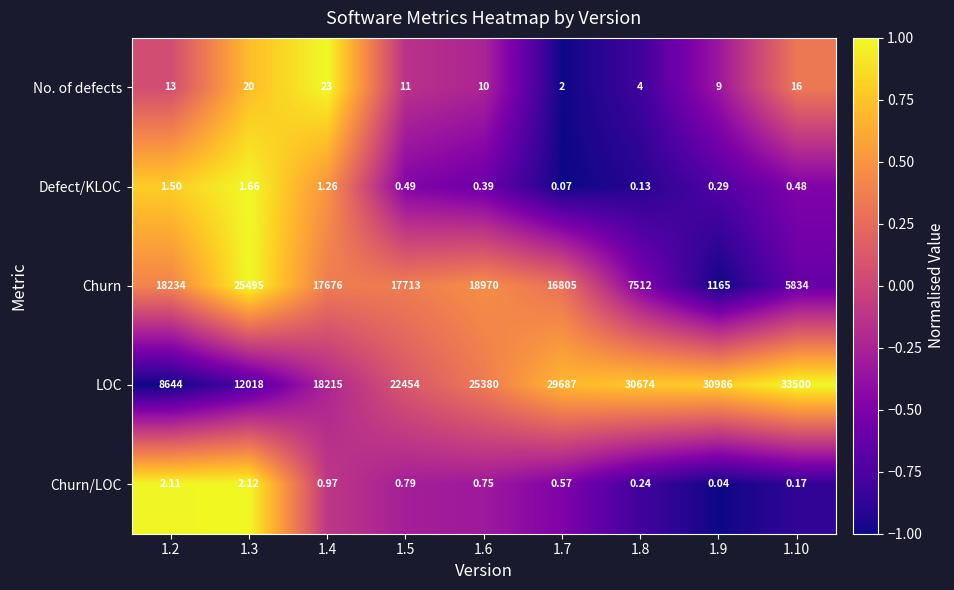

How many distinct data groups are displayed?

5